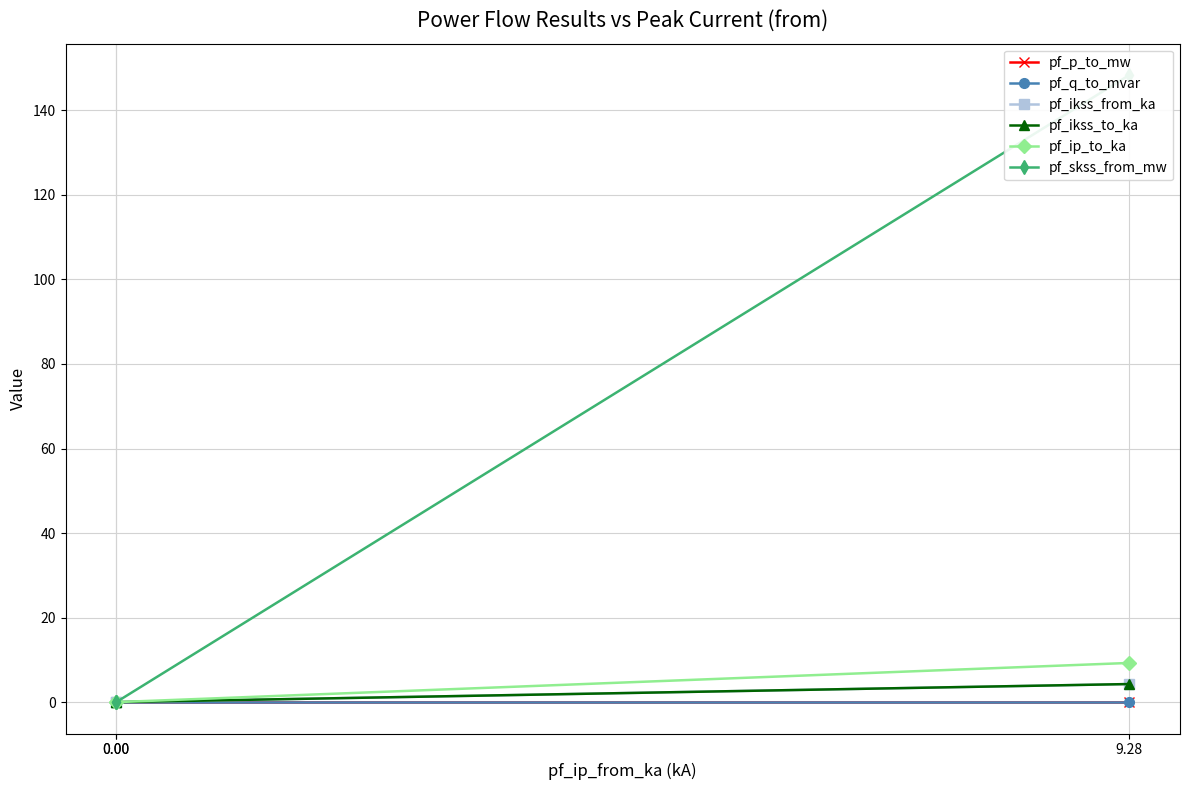

Which series has the widest spread of values?

pf_skss_from_mw